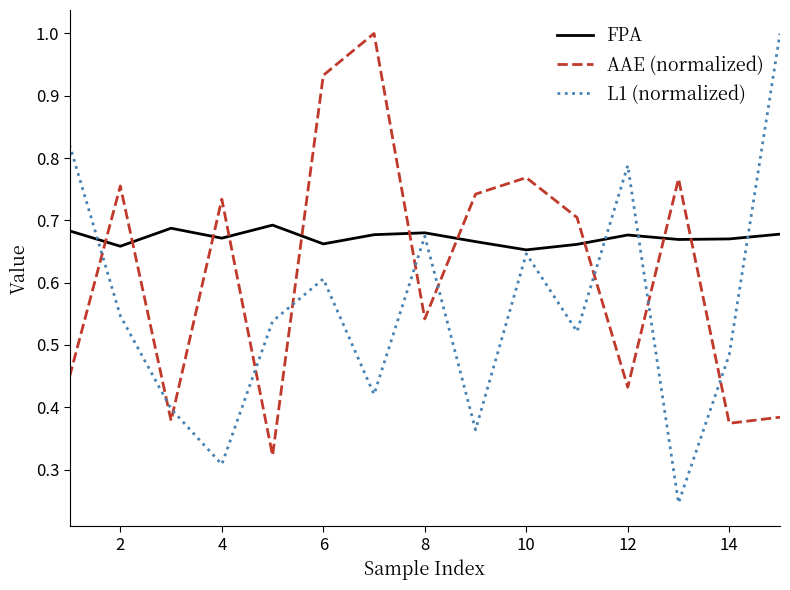

Which series has the largest total across all categories?

FPA